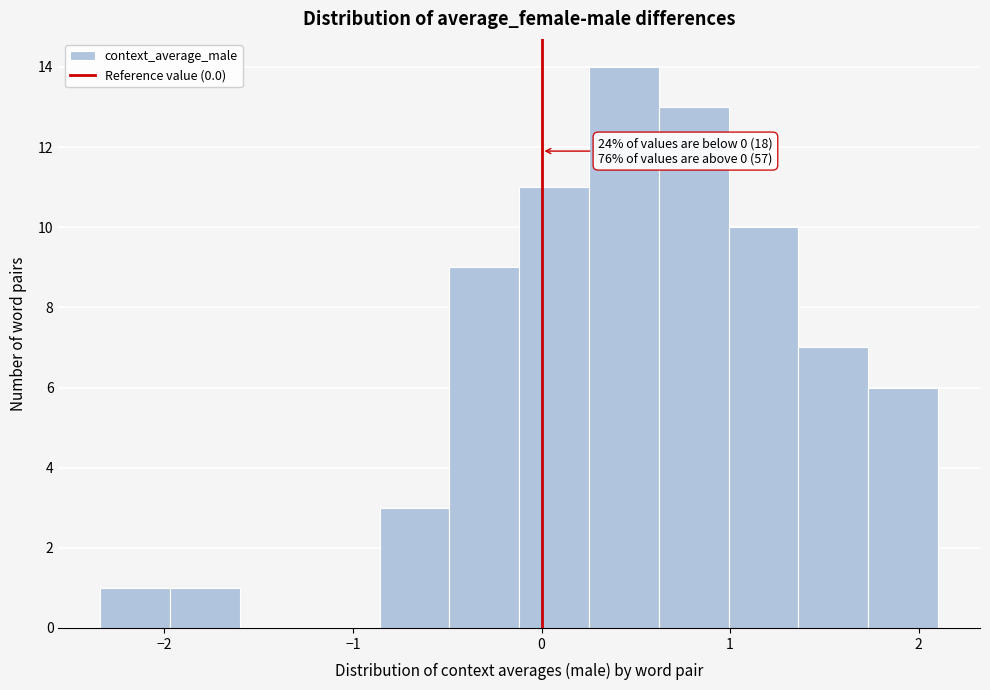

Read against the x-axis, roughly where is the centre of the tallest bar?

0.4